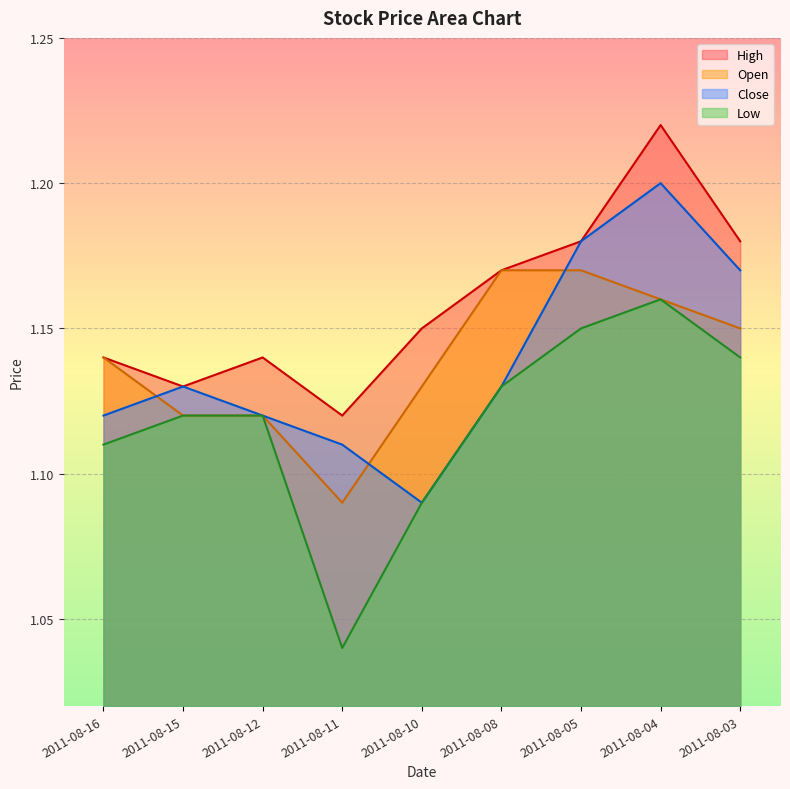

Reading right to left, what are all the values shown in this chart?

Open: 1.1	1.2	1.2	1.2	1.1	1.1	1.1	1.1	1.1
High: 1.2	1.2	1.2	1.2	1.1	1.1	1.1	1.1	1.1
Low: 1.1	1.2	1.1	1.1	1.1	1.0	1.1	1.1	1.1
Close: 1.2	1.2	1.2	1.1	1.1	1.1	1.1	1.1	1.1